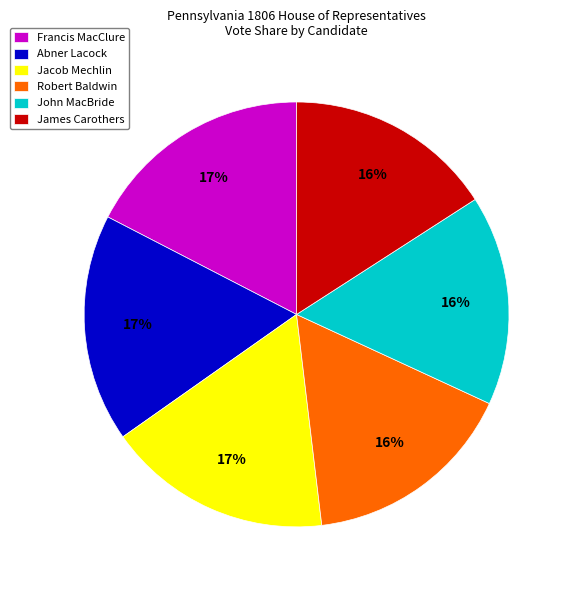

Is it true that Robert Baldwin is 7% of the pie?

False